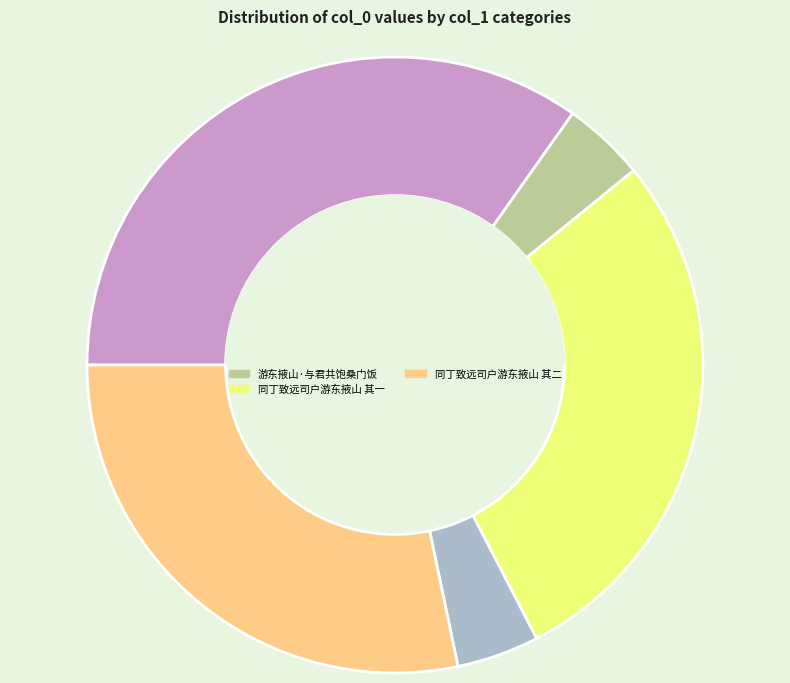

Is there any slice that represents more than half of the pie?

No